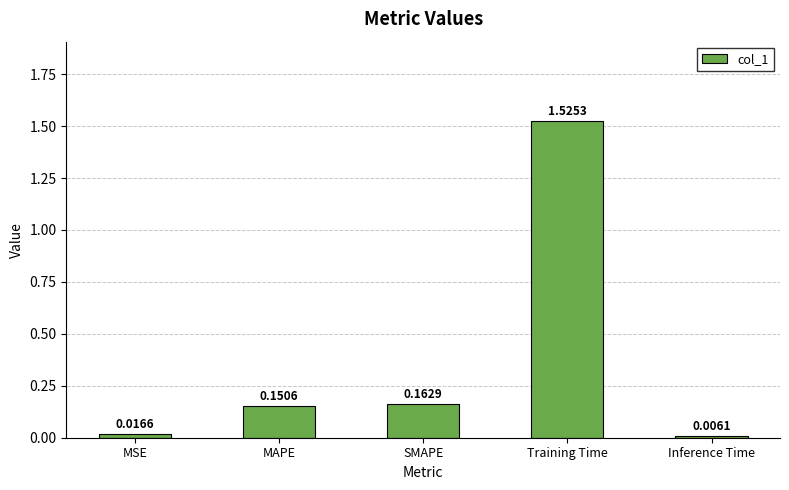

Count the number of categories in the chart.

5